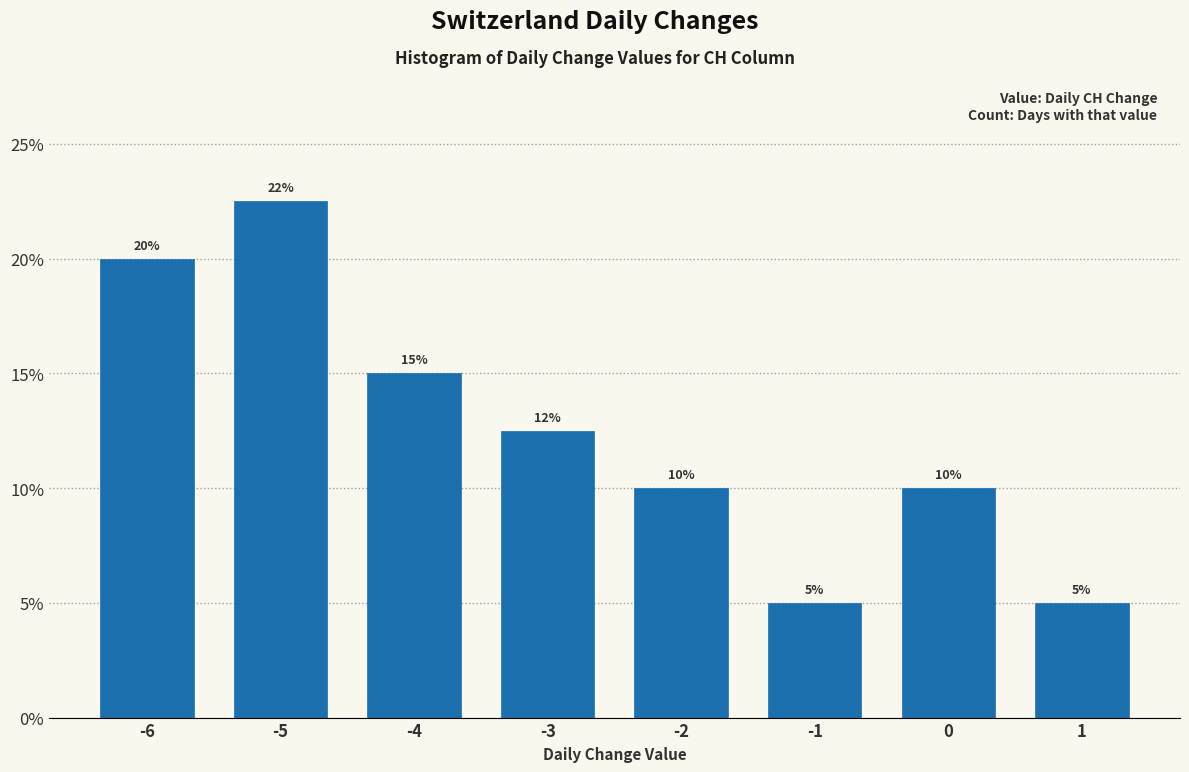

Approximately how many times larger is the value at 1 compared to -3?

0.4